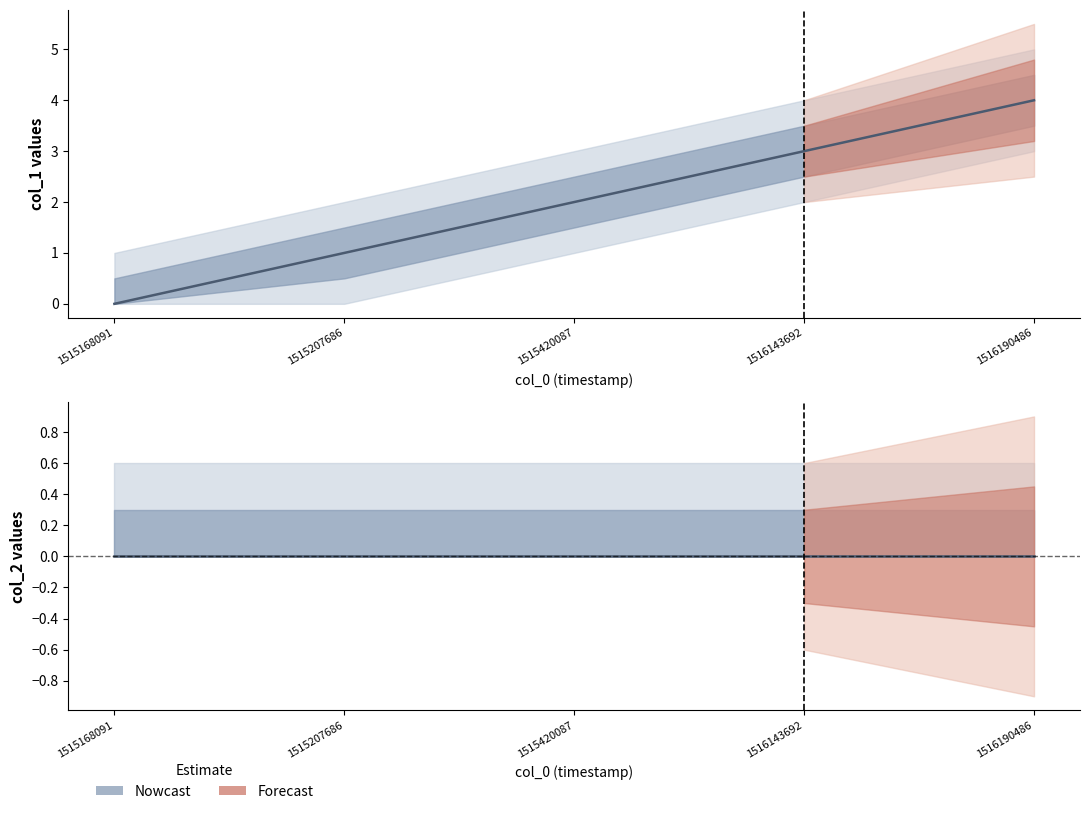

Reading right to left, list all the values displayed in this chart.

col_1: 4	3	2	1	0
col_2: 0	0	0	0	0